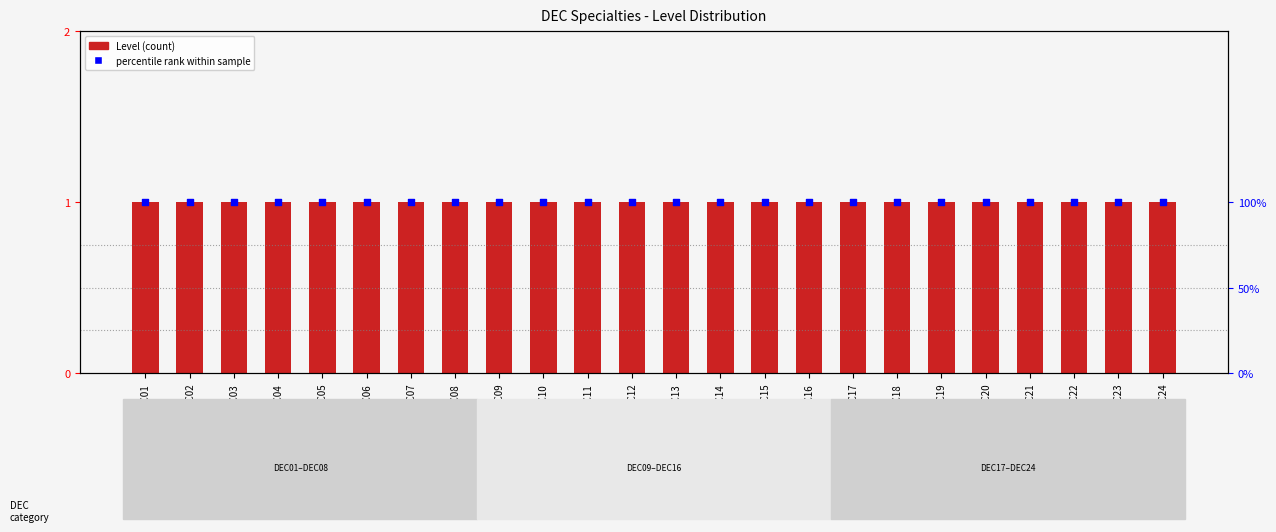

Which series has the largest total across all categories?

percentile rank within sample